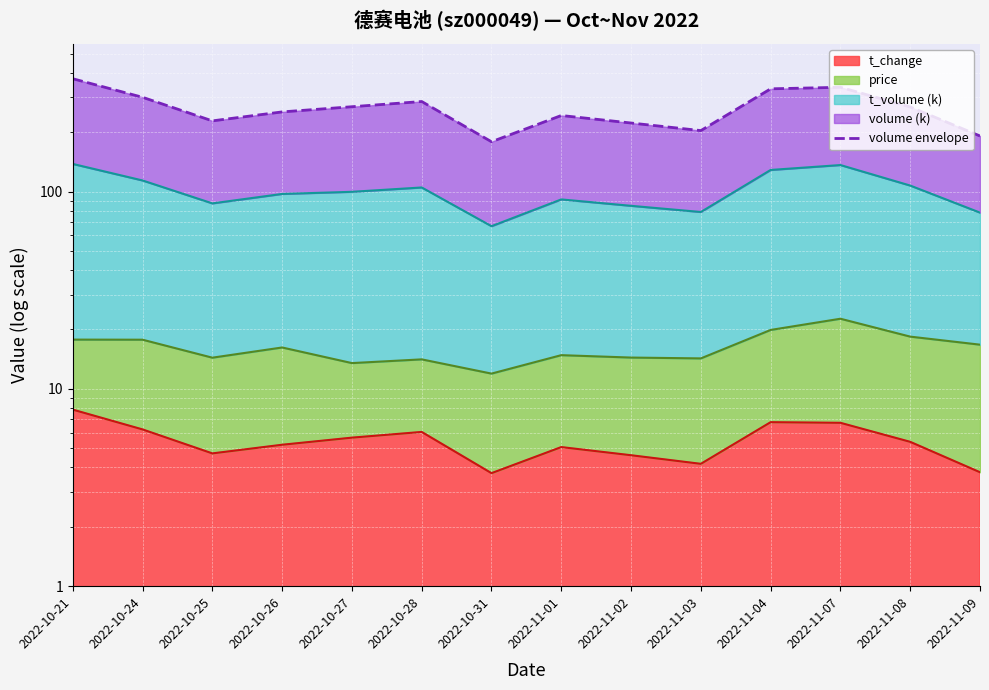

What is the difference between the second highest and minimum values?

158.8